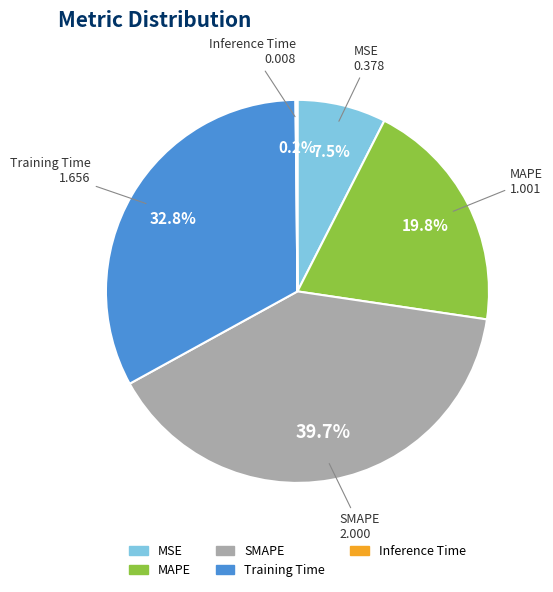

To the nearest percent, what percentage of the pie is Training Time?

33%